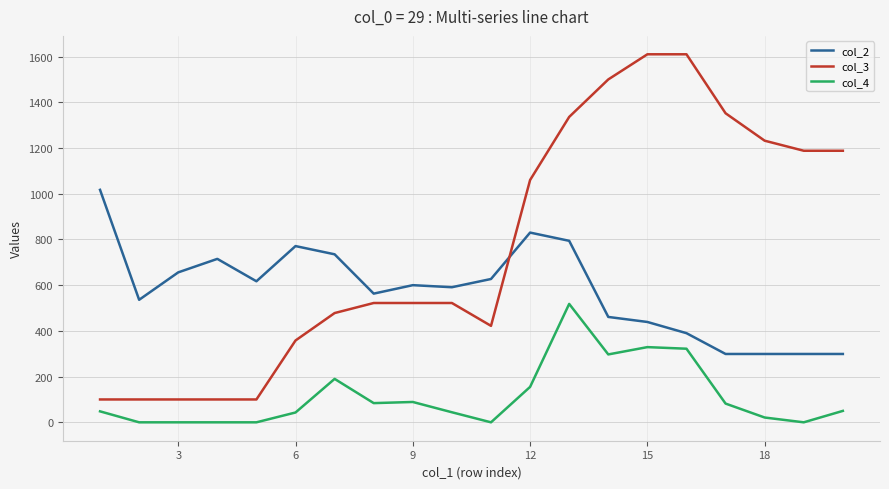

True or false: col_3 and col_2 intersect in this chart.

True